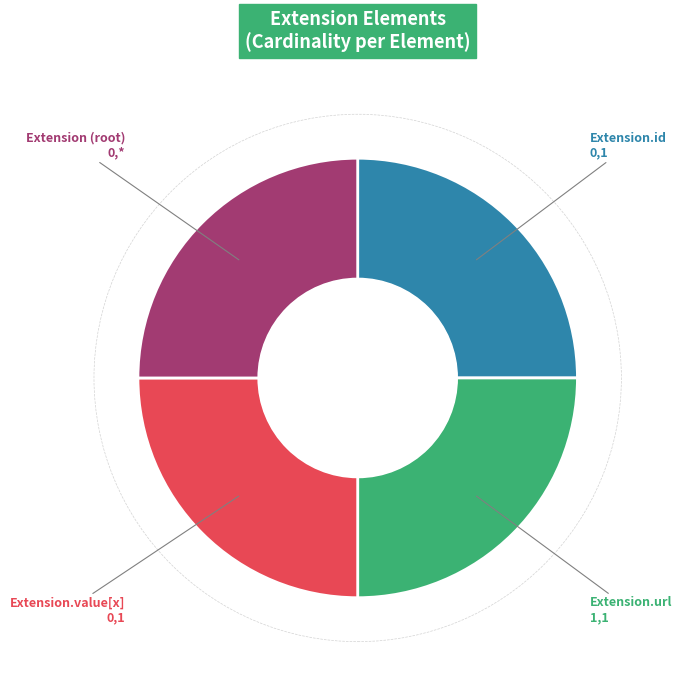

Is there a majority slice in this chart?

No